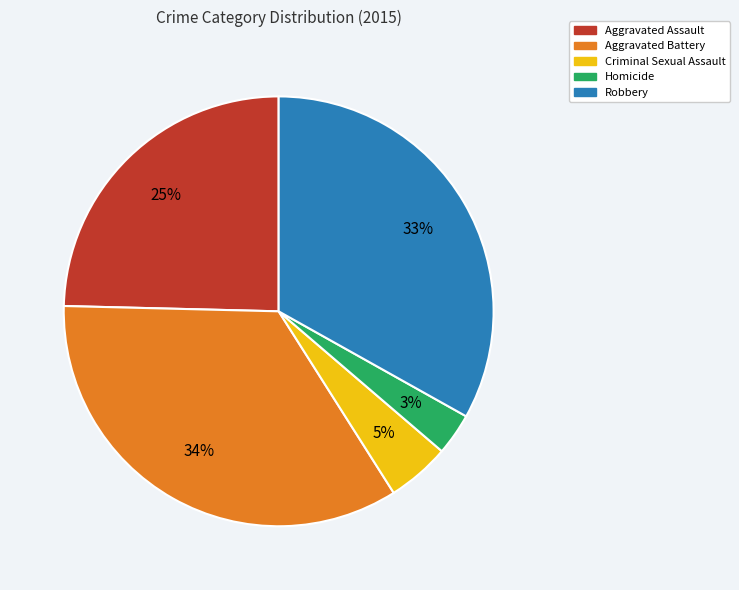

Do Aggravated Assault and Homicide together represent more than half of the pie?

No